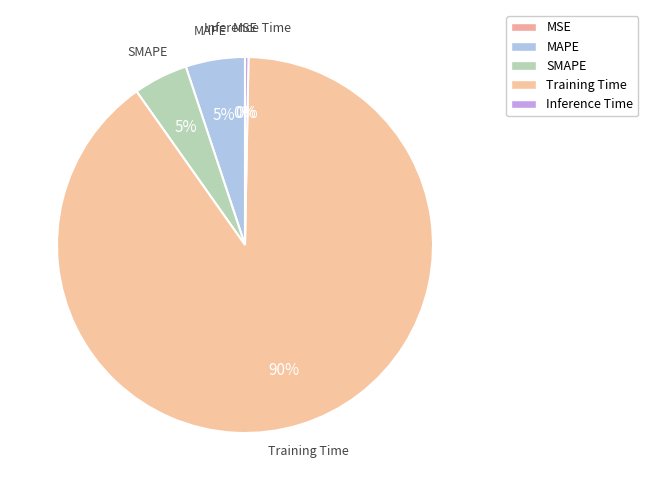

True or false: Inference Time accounts for 12% of the total.

False